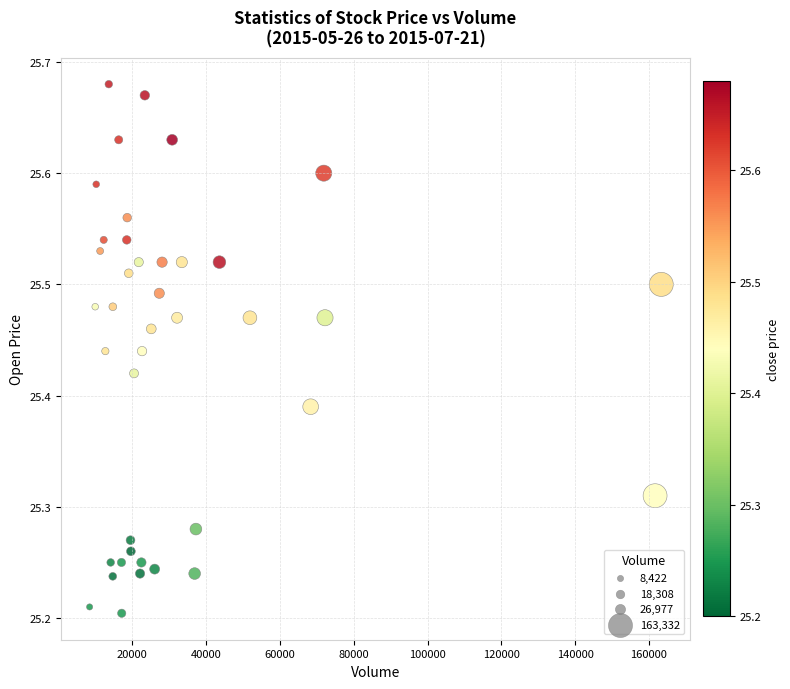

What is the range of Y values (max minus min)?

0.5